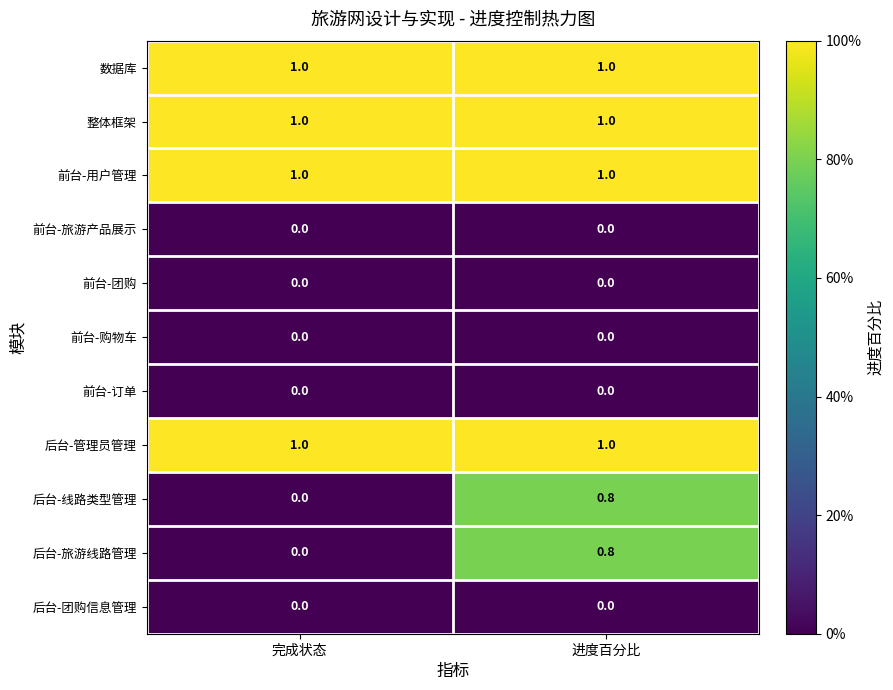

How many series are shown in this chart?

11